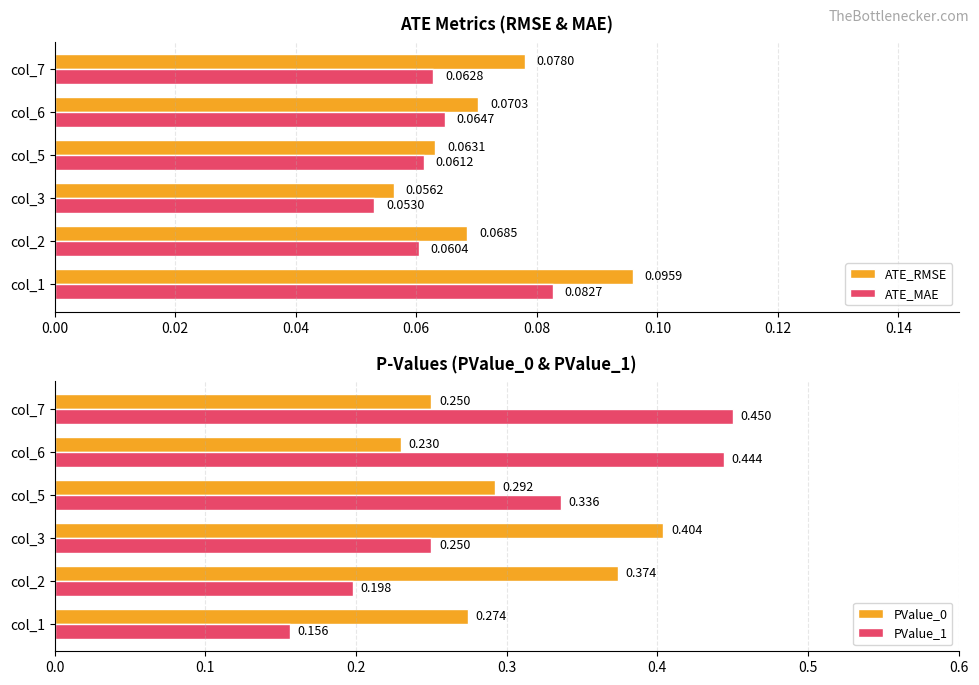

List the labels in order of ATE_MAE value, smallest first.

col_3, col_2, col_5, col_7, col_6, col_1